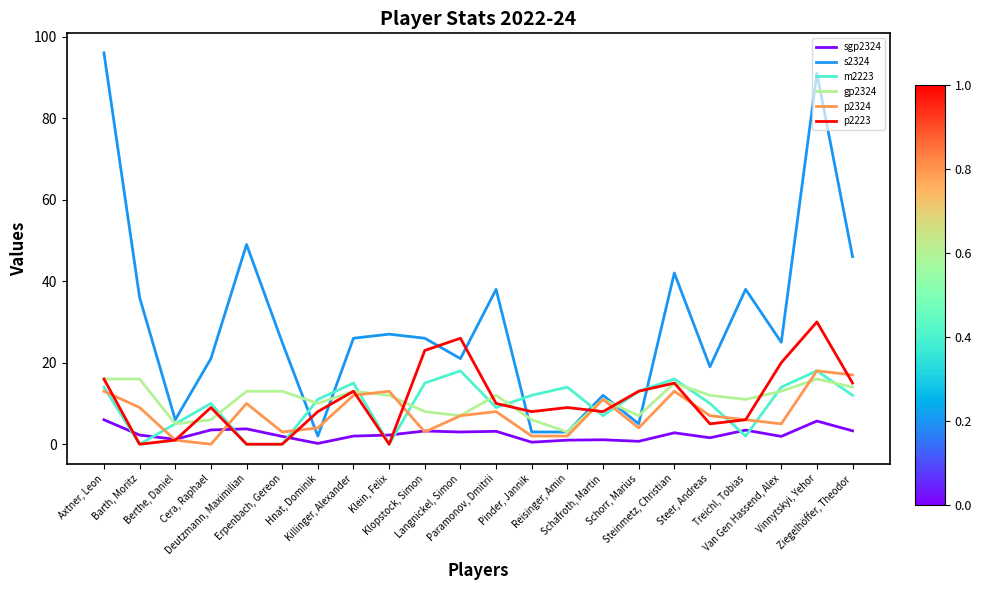

Does the chart display data point markers on the line(s)?

No